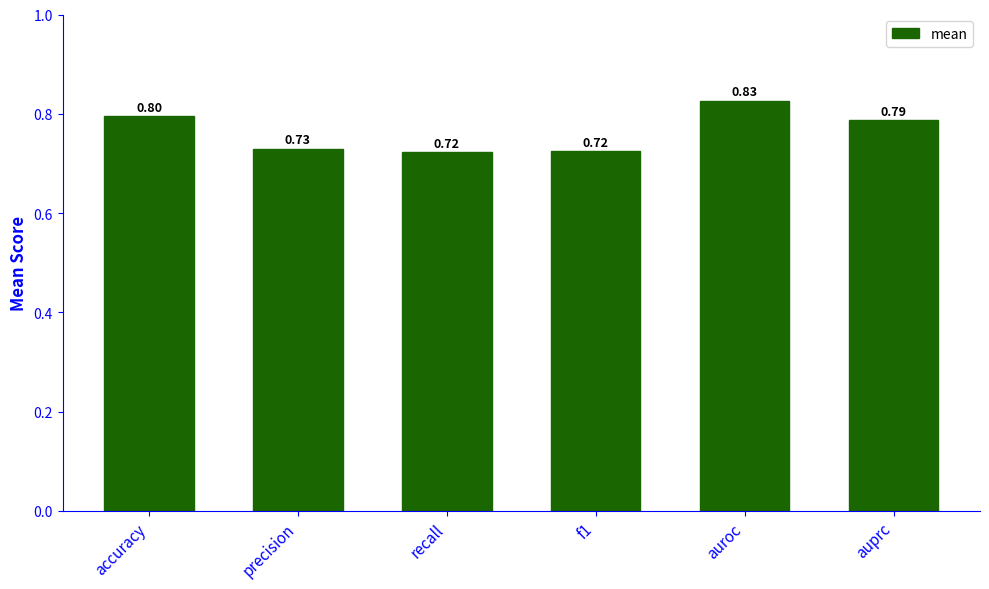

What is the label of the 6th bar from the left?

auprc